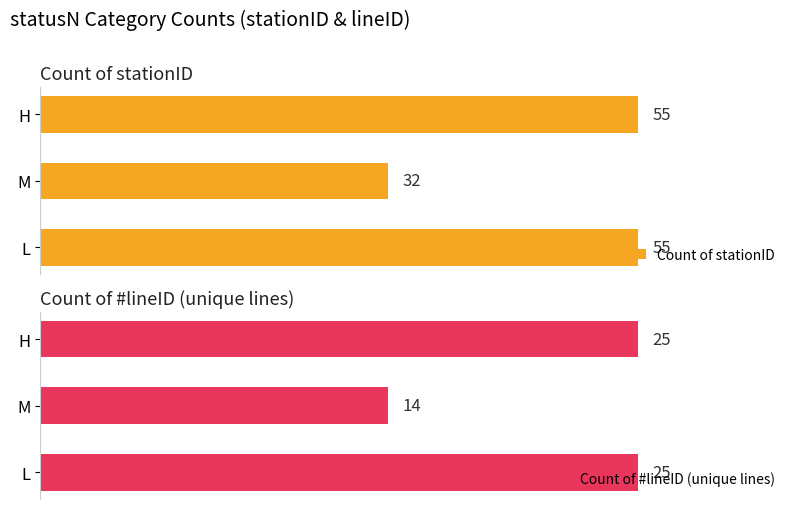

What is the difference between the maximum and minimum values in the Count of #lineID (unique lines) series?

10.3